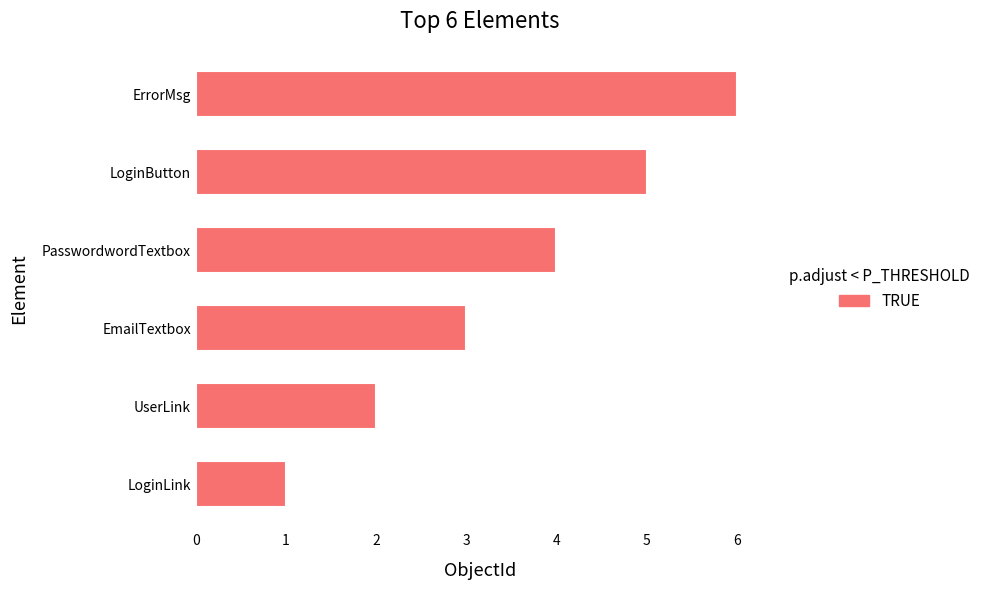

What is the maximum value shown in the chart?

6